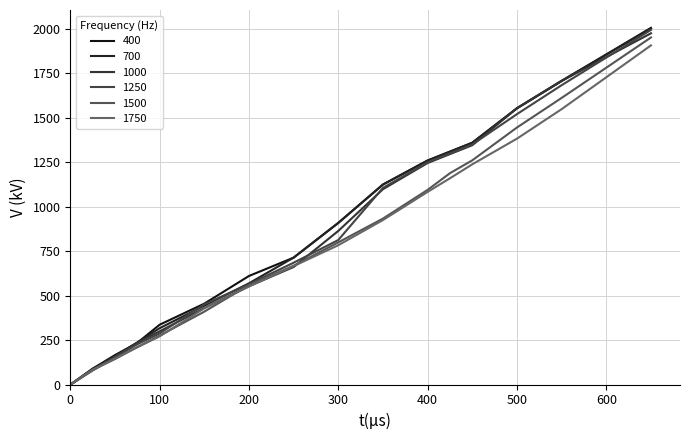

True or false: 1500 has more than 1 interior local peaks.

False